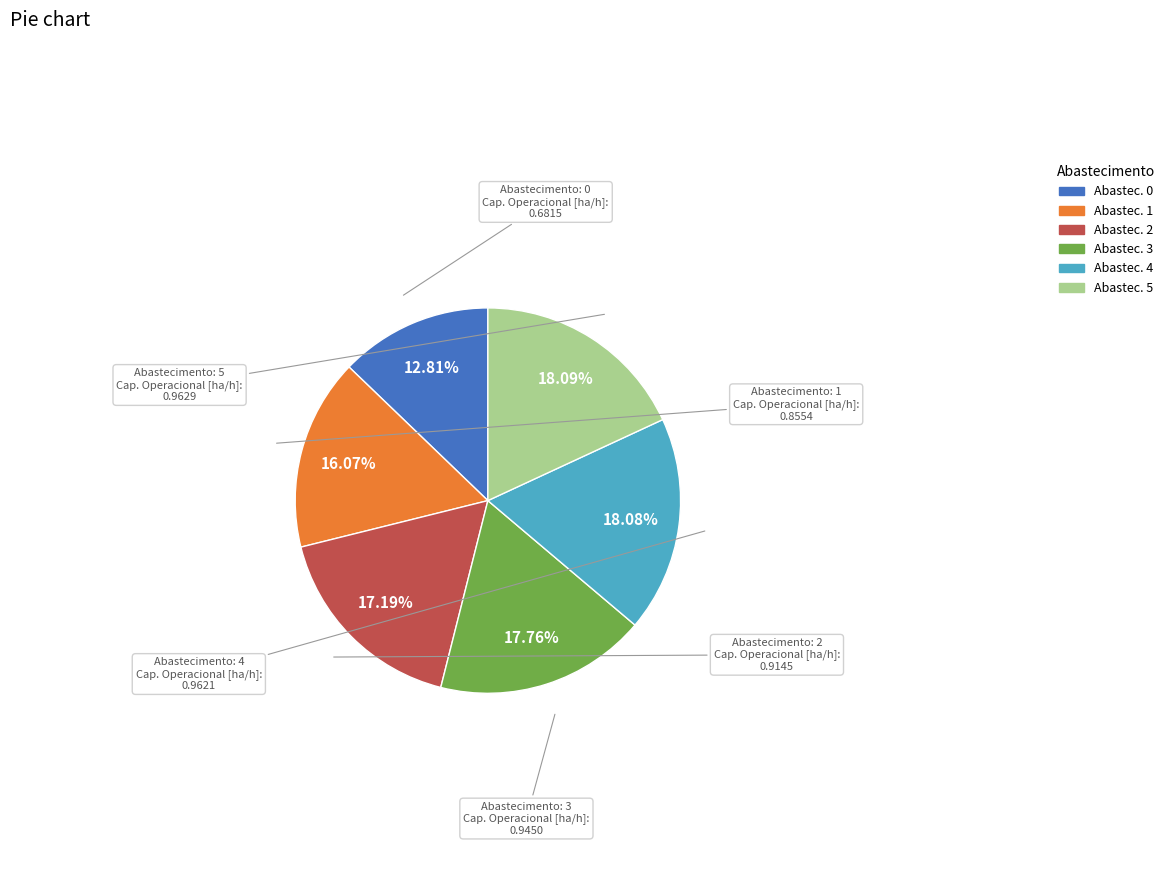

Does any single category account for the majority?

No